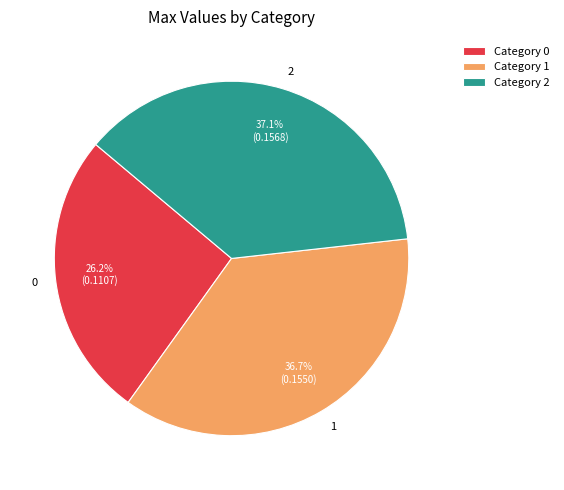

Count the number of slices in the pie.

3